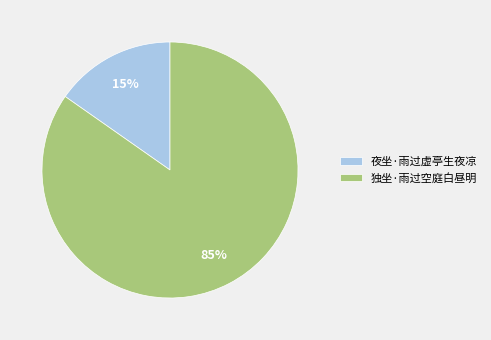

Do 夜坐·雨过虚亭生夜凉 and 独坐·雨过空庭白昼明 together represent more than half of the pie?

Yes